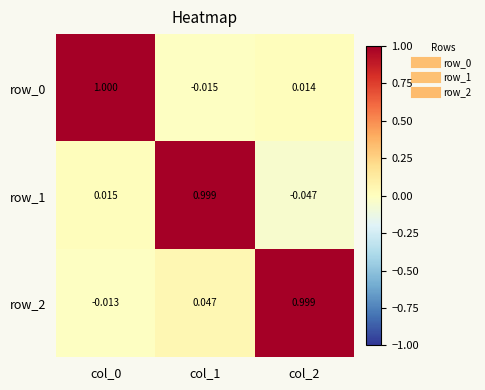

How many values in the row_0 series are below 0?

1